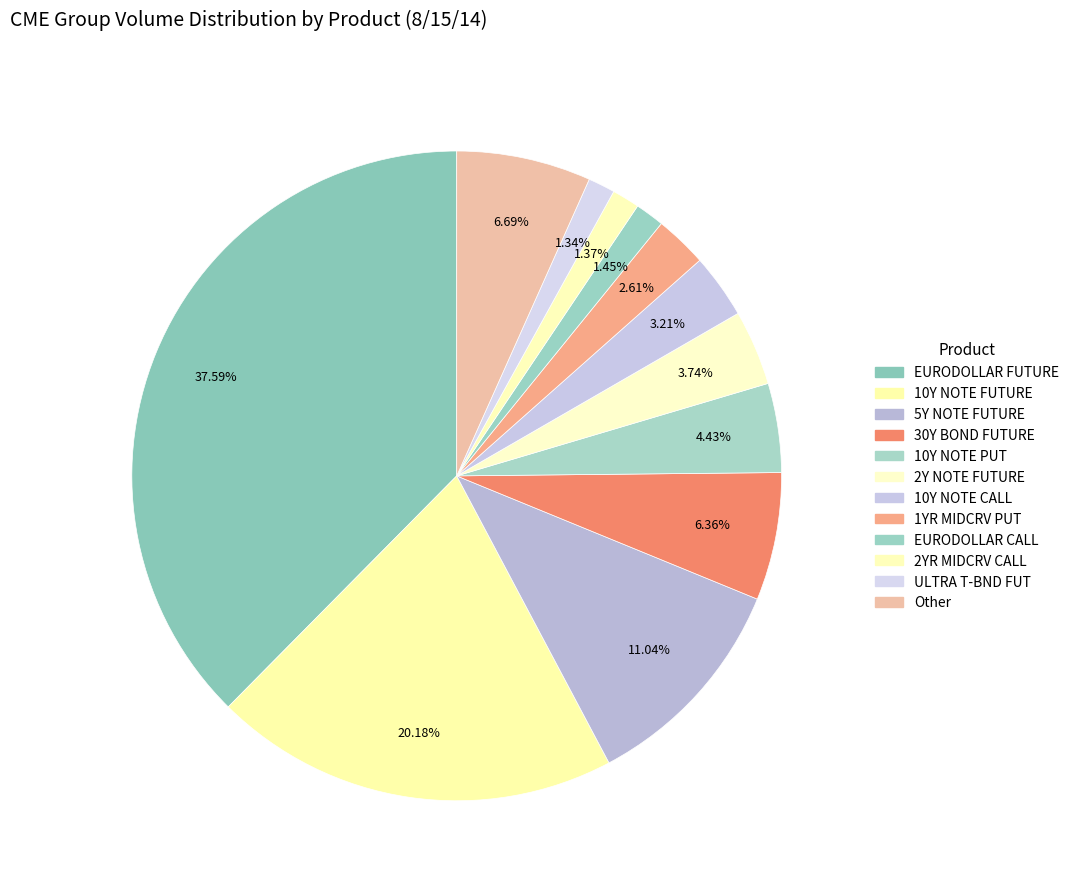

What percentage is the 1YR MIDCRV PUT slice, to the nearest percent?

3%